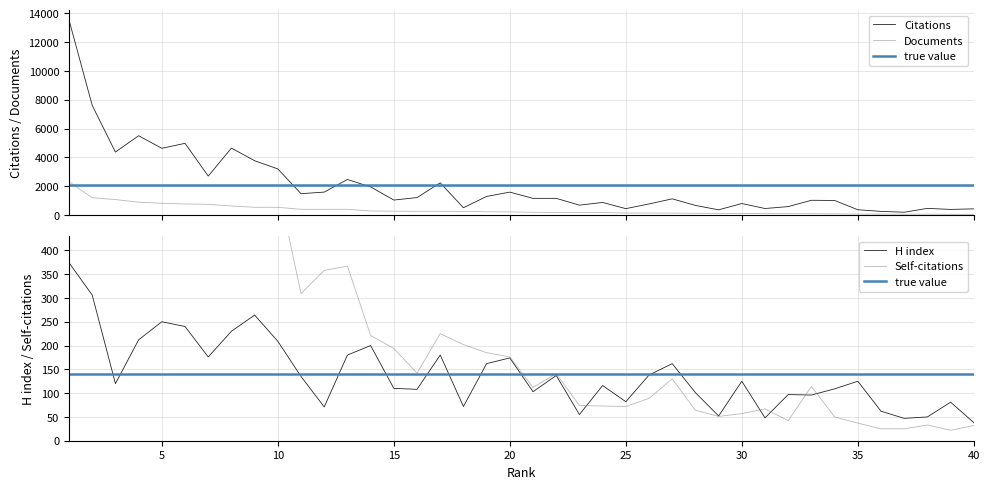

The H index series shows 38 at 40. True or false?

True